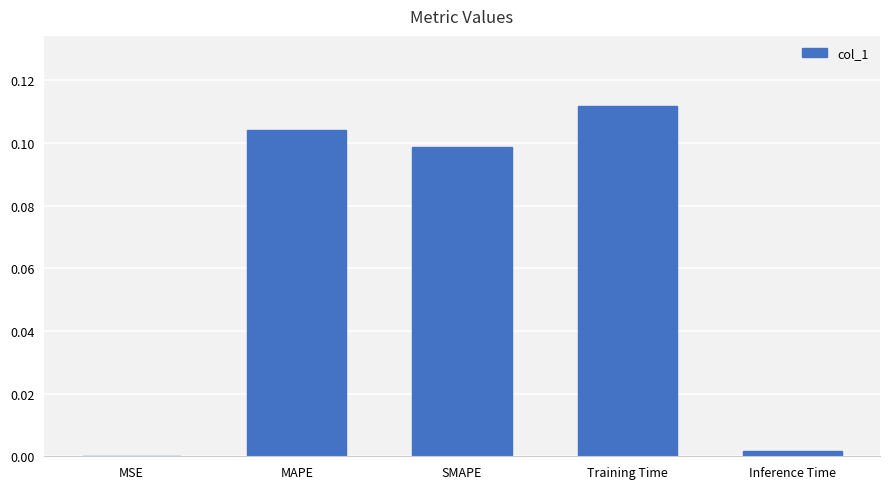

What is the sum of all values?

0.3